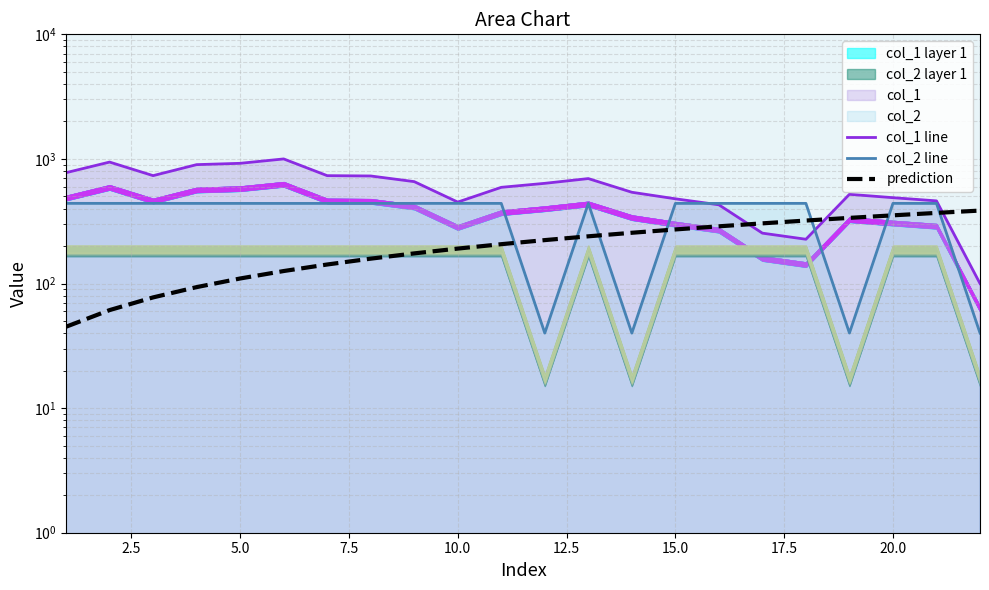

How many values in the prediction series exceed 223?

11